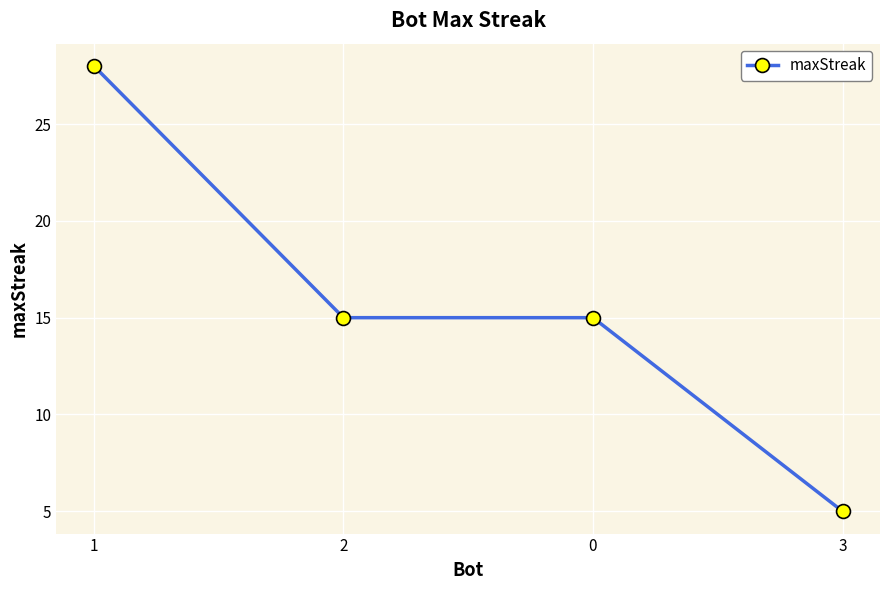

True or false: the data has more than 1 interior local peaks.

False